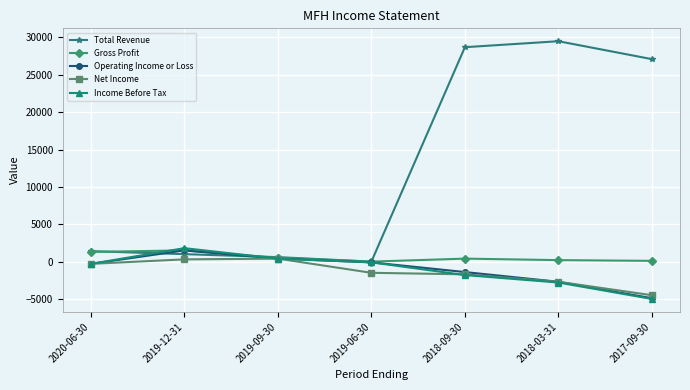

What is the label of the 3rd point from the right?

2018-09-30